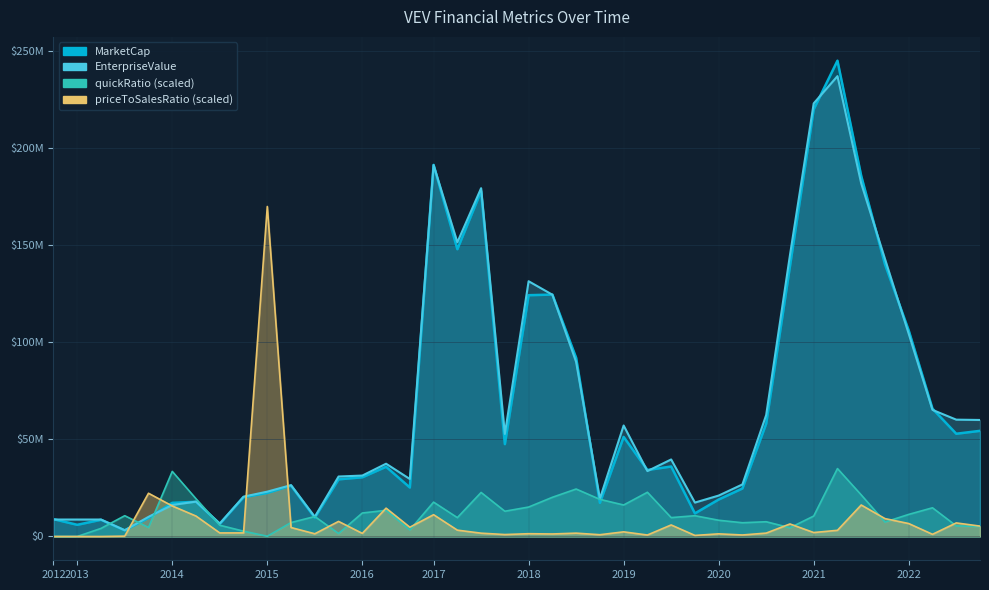

What position from the right is 2015Q4?

28